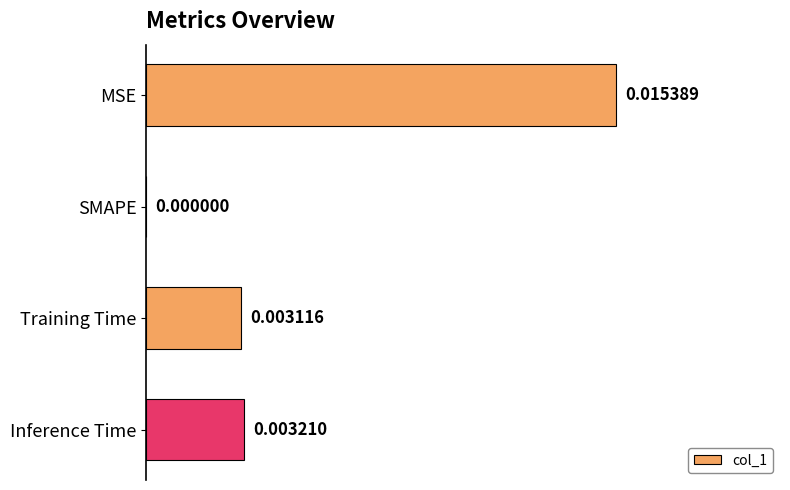

Which has a higher value, MSE or SMAPE?

MSE